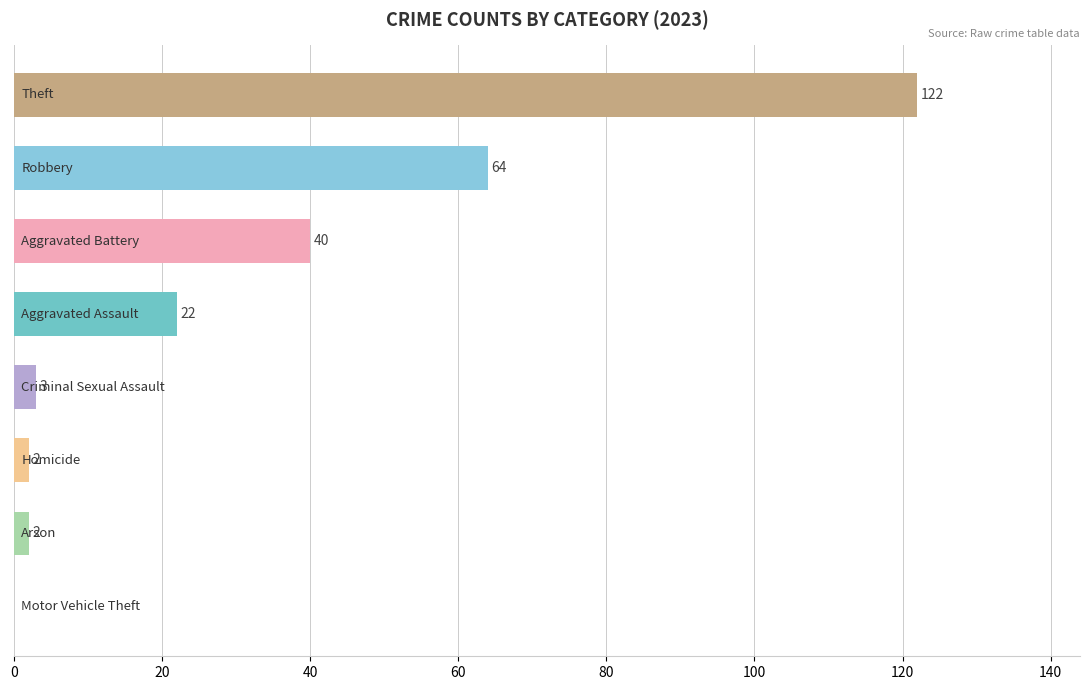

What is the sum of all values?

255